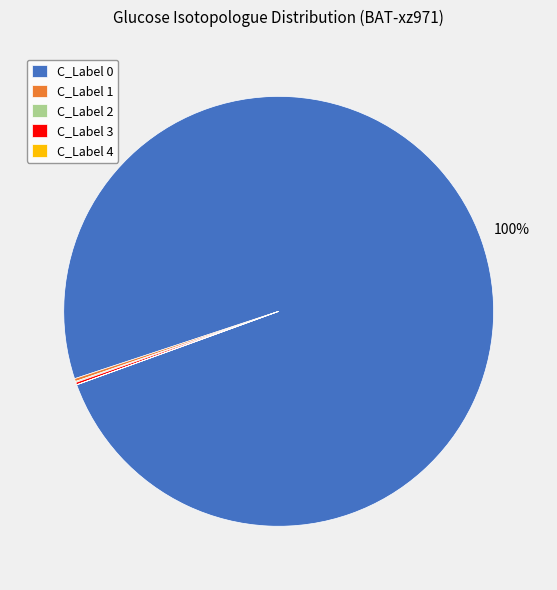

Which slice is the largest?

C_Label 0